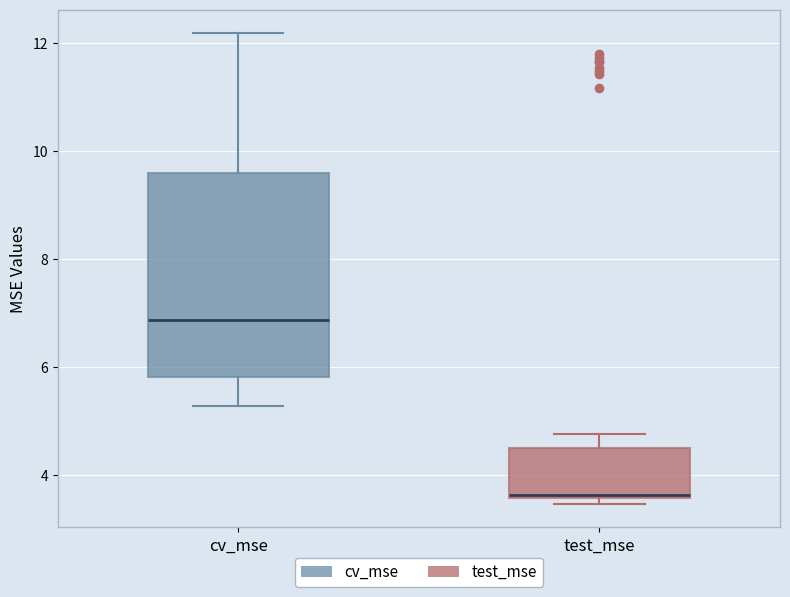

Reading left to right, read every box against the y-axis: the position of its median line, the range the box covers, and the ends of its whiskers. The values are not printed on the chart, so give them approximately, as read against the axis.

cv_mse: median 6.8, box 5.8 to 9.6, whiskers 5.2 to 12.2
test_mse: median 3.6, box 3.6 to 4.4, whiskers 3.4 to 4.8